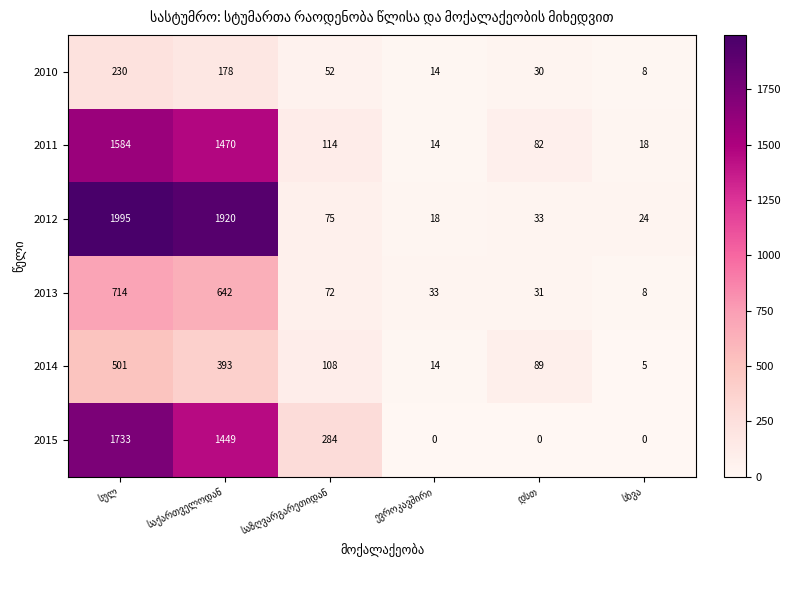

What is the sum of all 2012 values?

4065